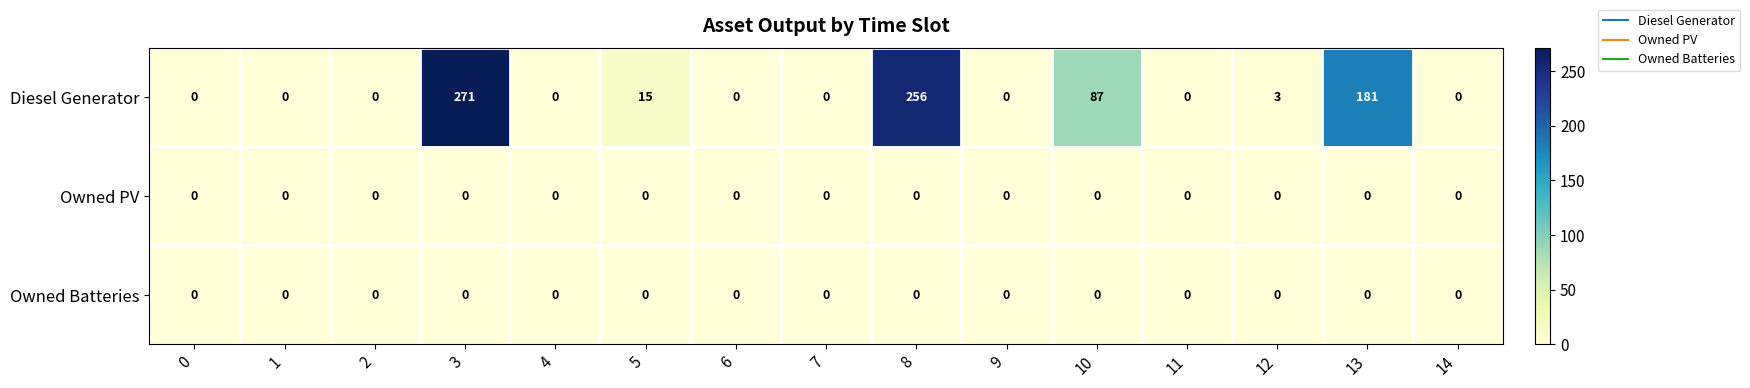

At which category is the sum across all series the highest?

3